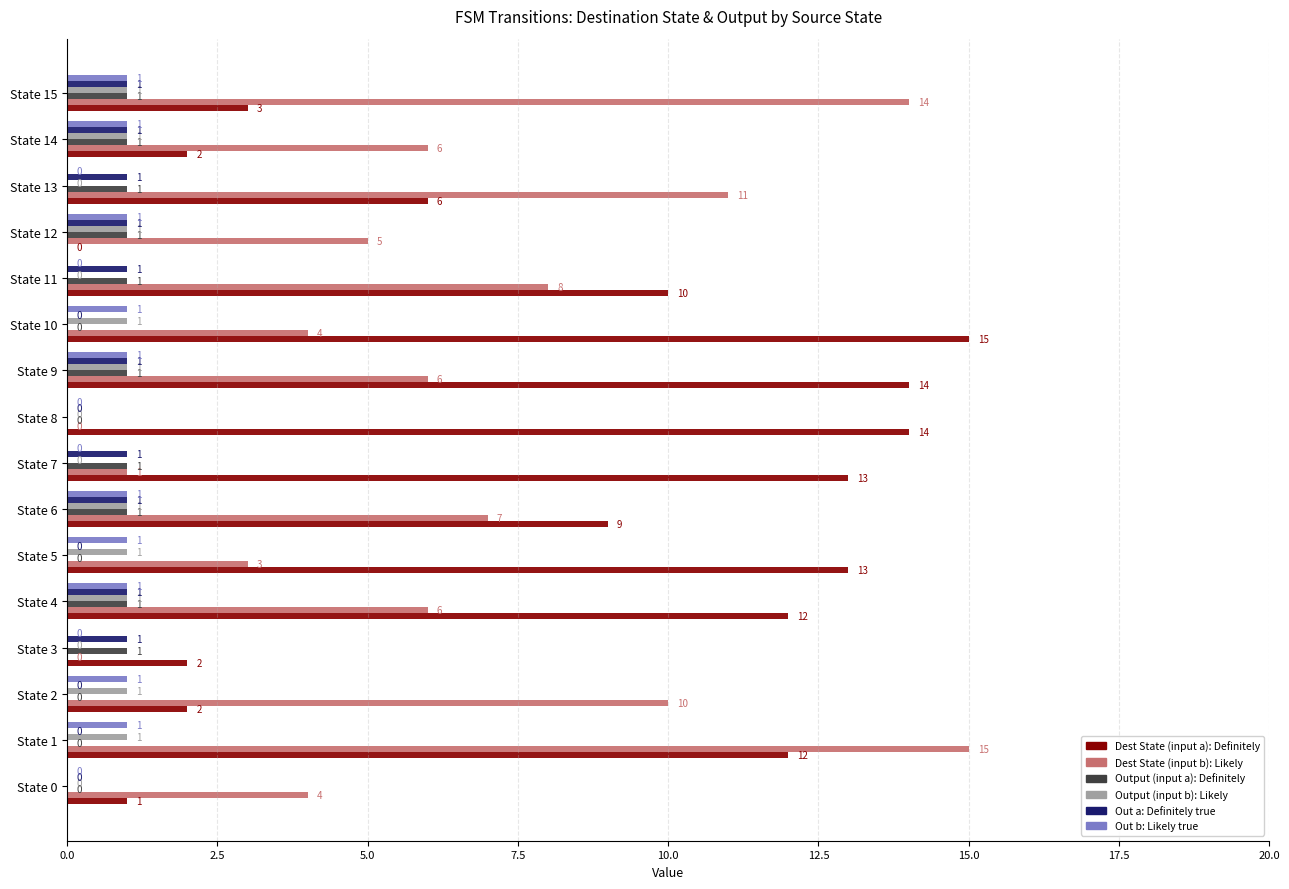

The Dest State (input b): Likely series shows 6 at State 14. True or false?

True